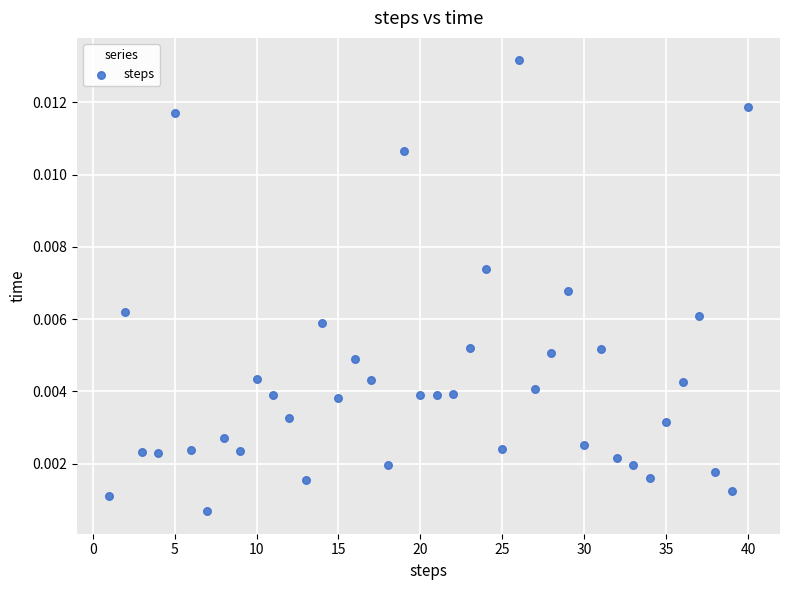

What is the range of X values (max minus min)?

39.0